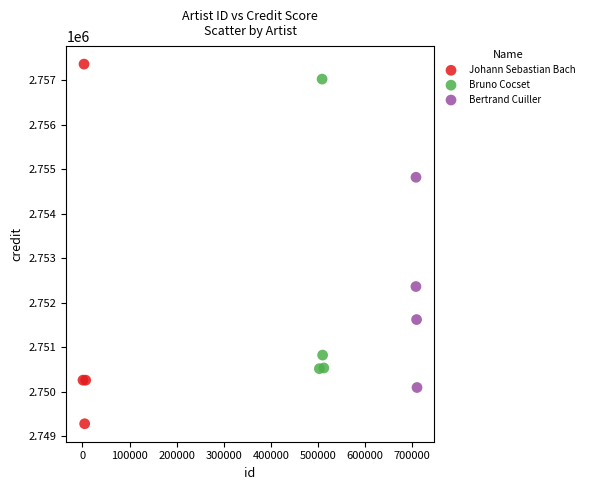

Which series reaches the minimum Y coordinate?

Johann Sebastian Bach